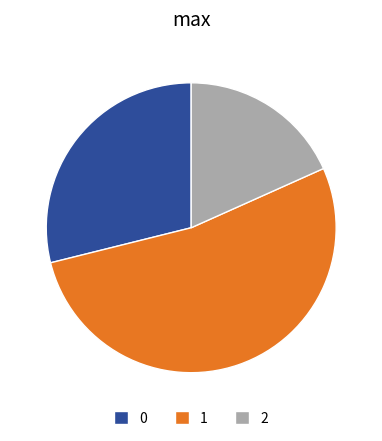

Count the number of slices in the pie.

3